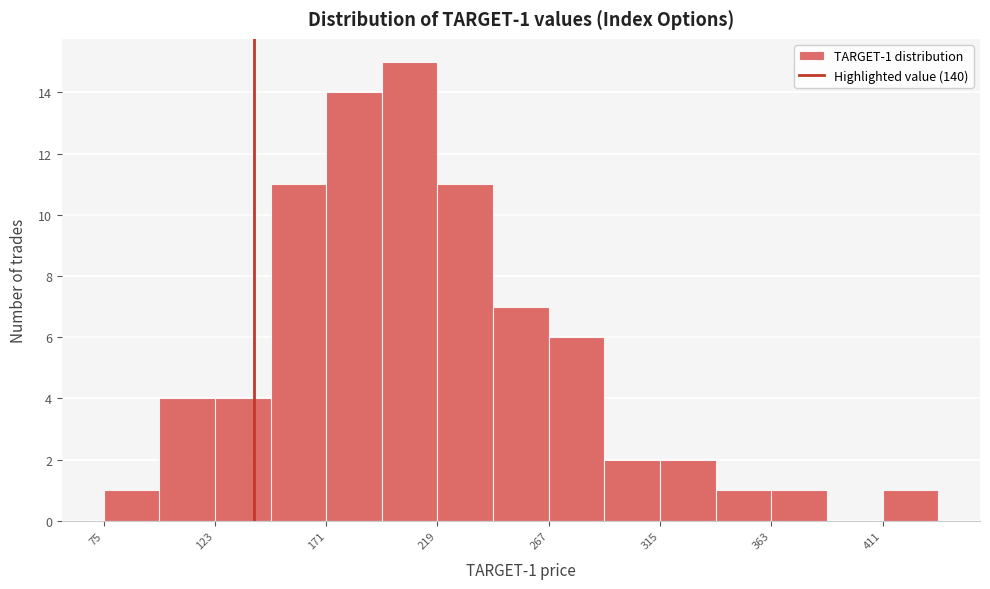

Over which range of the x-axis is the bar tallest?

195 to 219